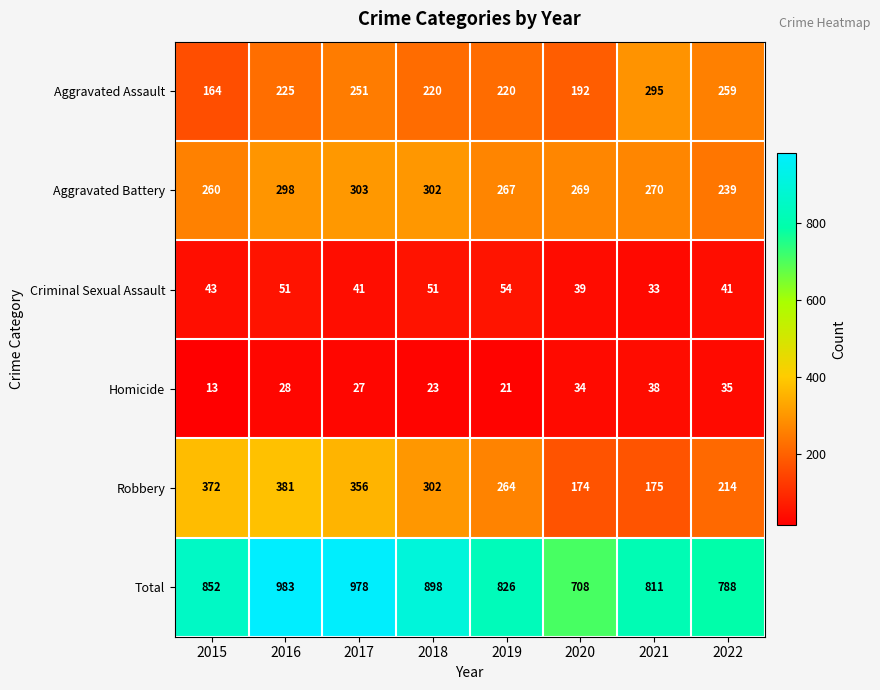

True or false: Homicide has a value of 12 at 2020.

False